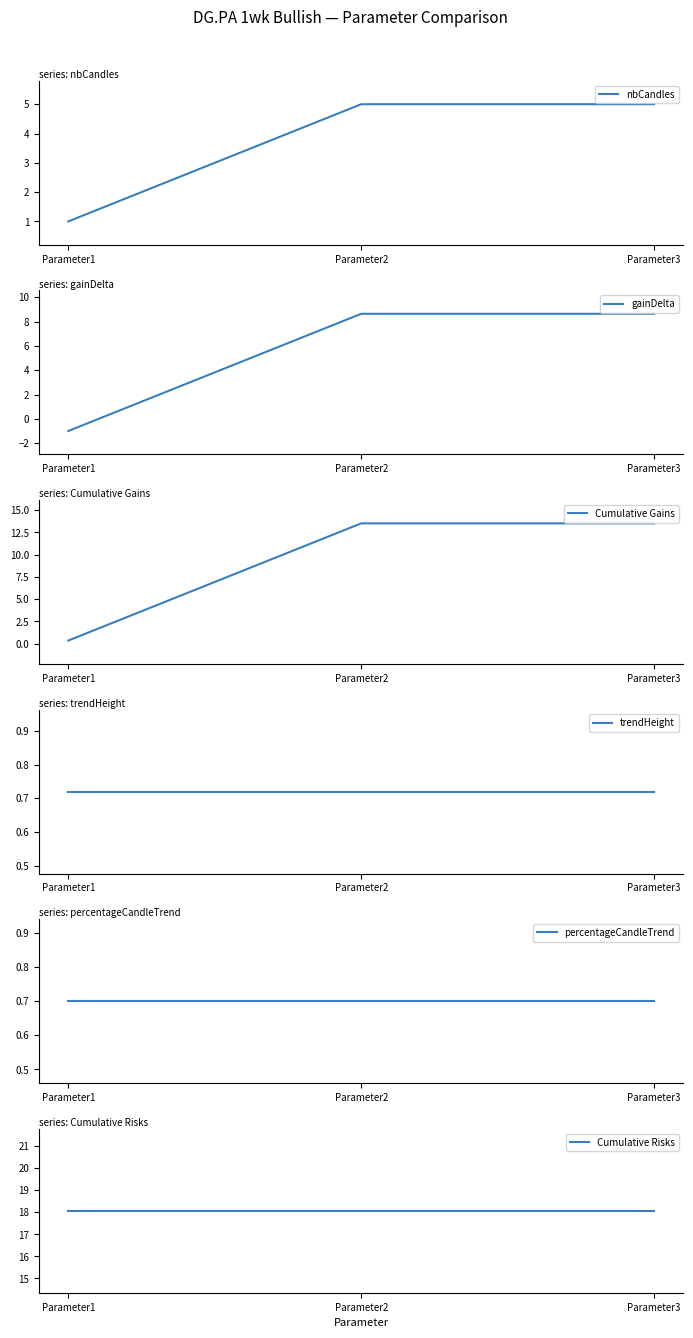

List the labels in order of percentageCandleTrend value, smallest first.

Parameter1, Parameter2, Parameter3